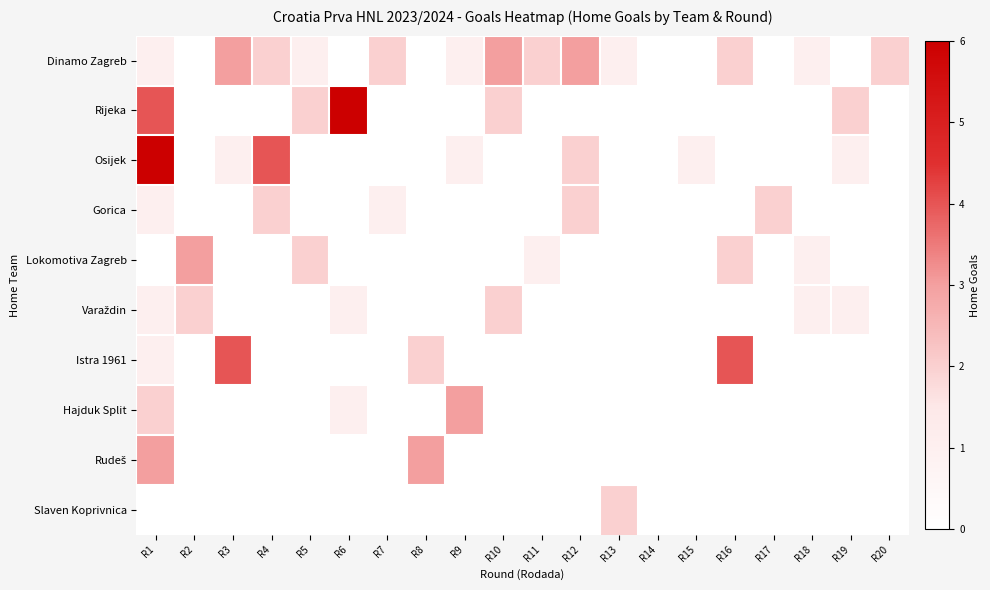

How many data points does each series have?

20